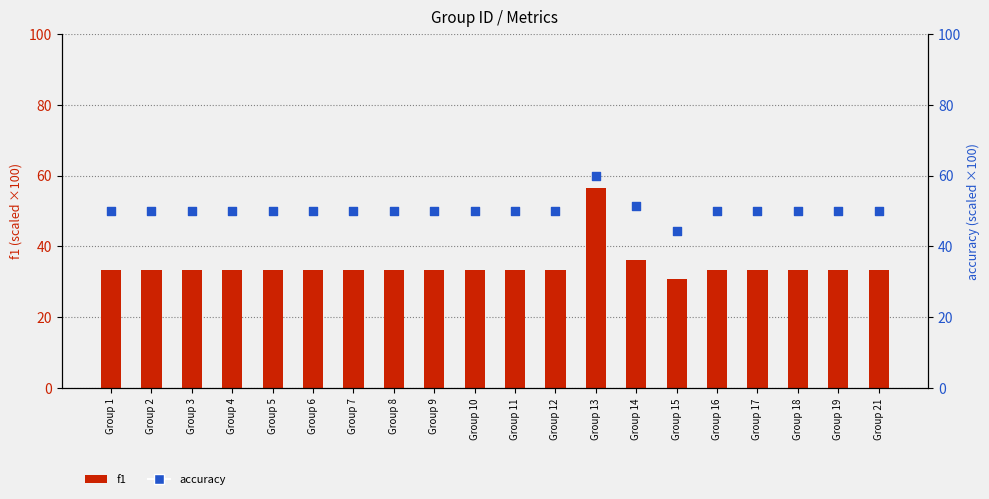

What is the total value across all series at Group 3?

83.3